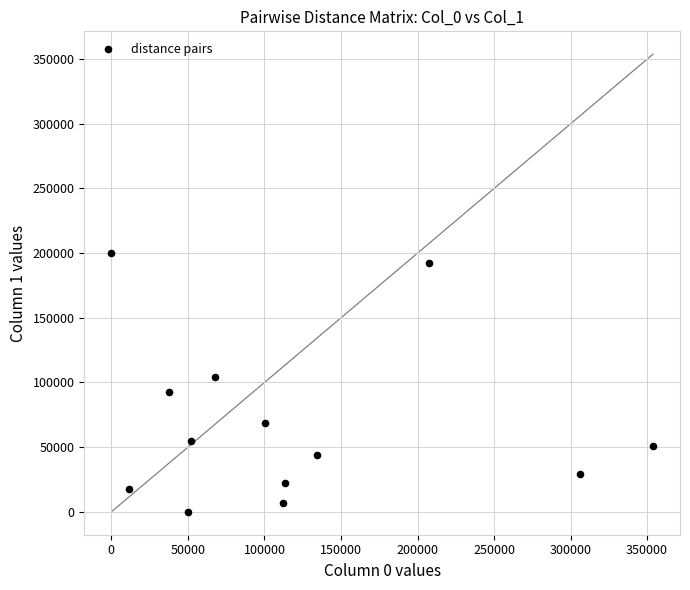

What is the range of X values (max minus min)?

353792.3